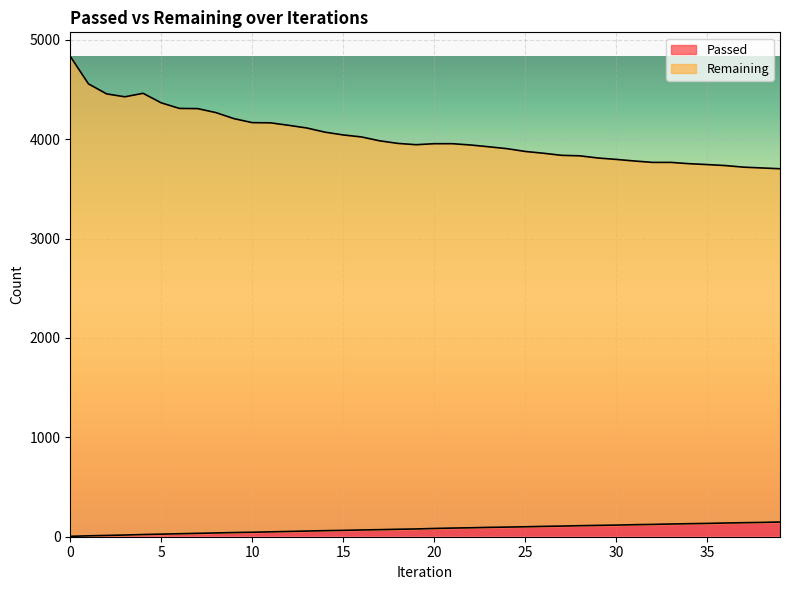

What is the difference between the Remaining values at 7 and 3?

119